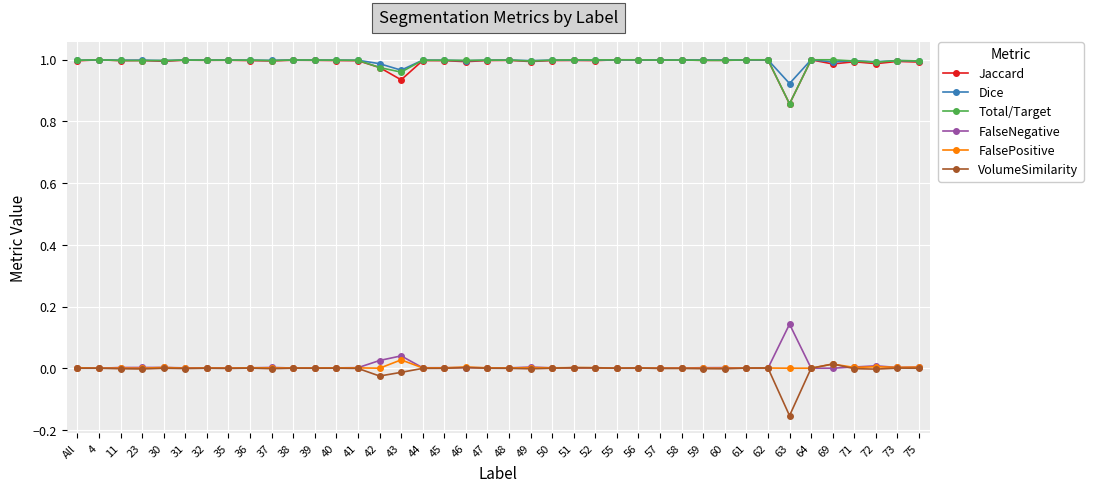

What is the total value across all series at 72?

3.0